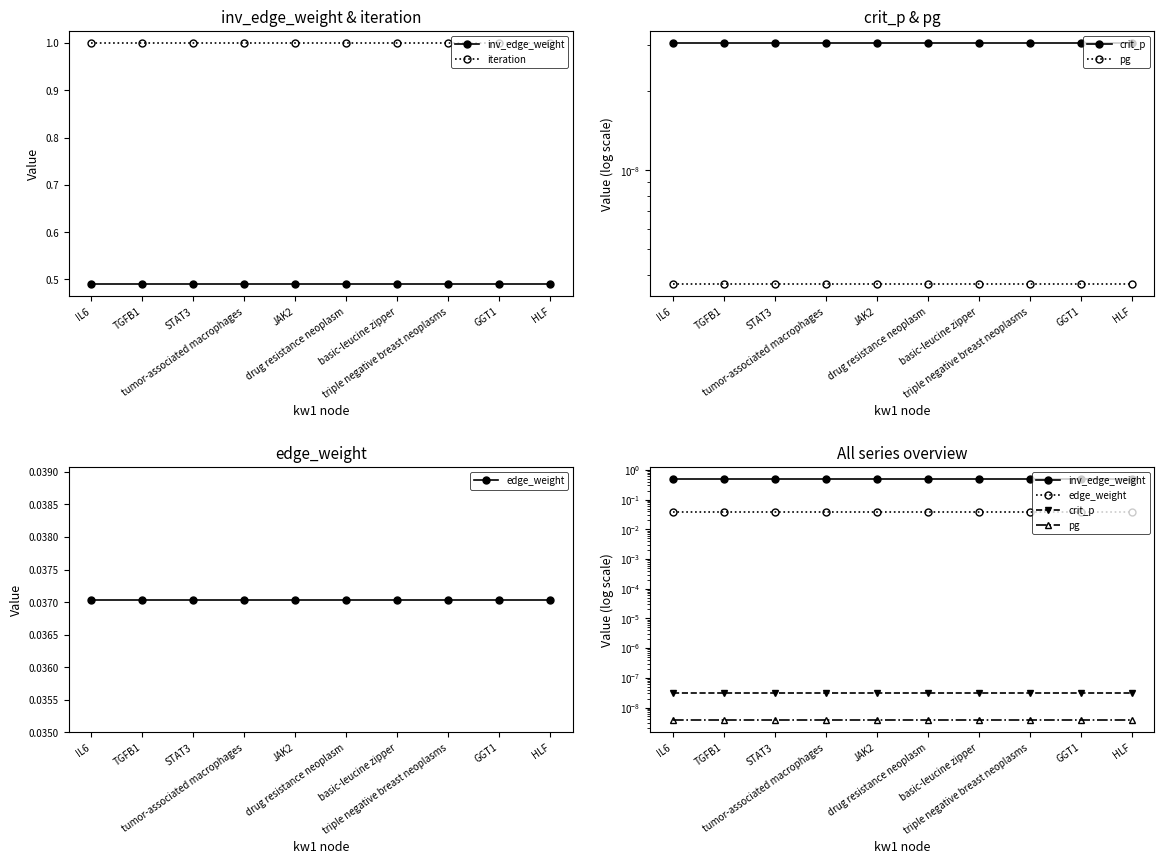

Rank the series at IL6 from highest to lowest value.

iteration, inv_edge_weight, edge_weight, crit_p, pg